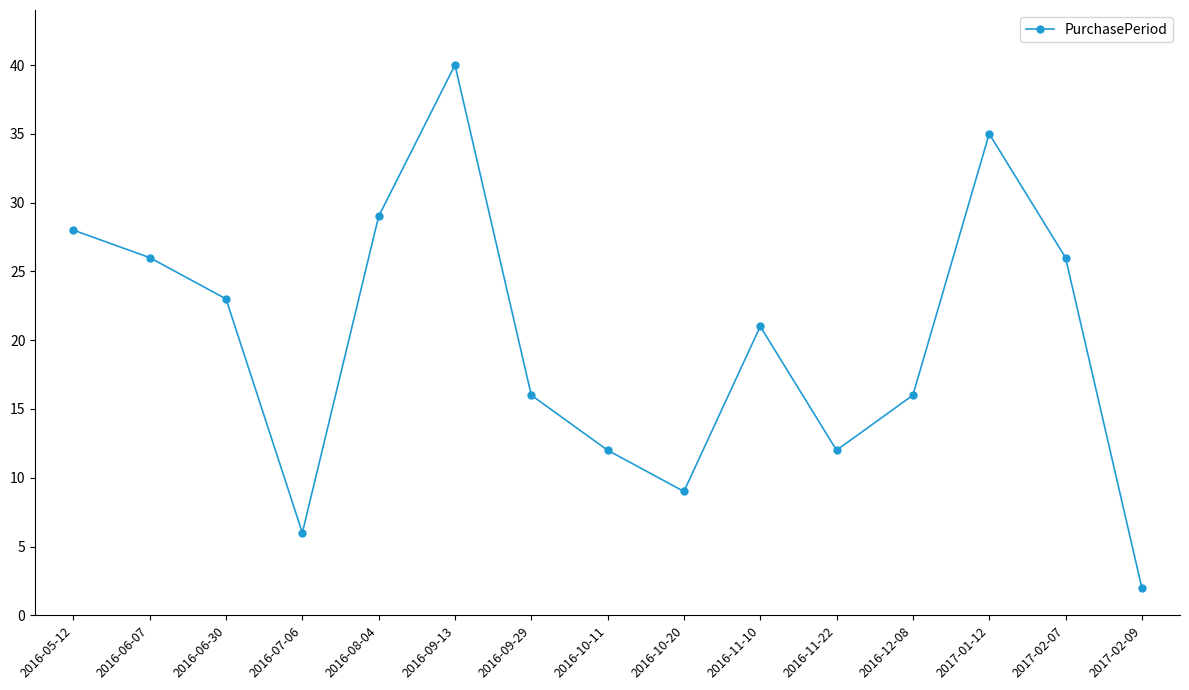

Approximately how many times larger is the value at 2016-11-10 compared to 2016-10-20?

2.3